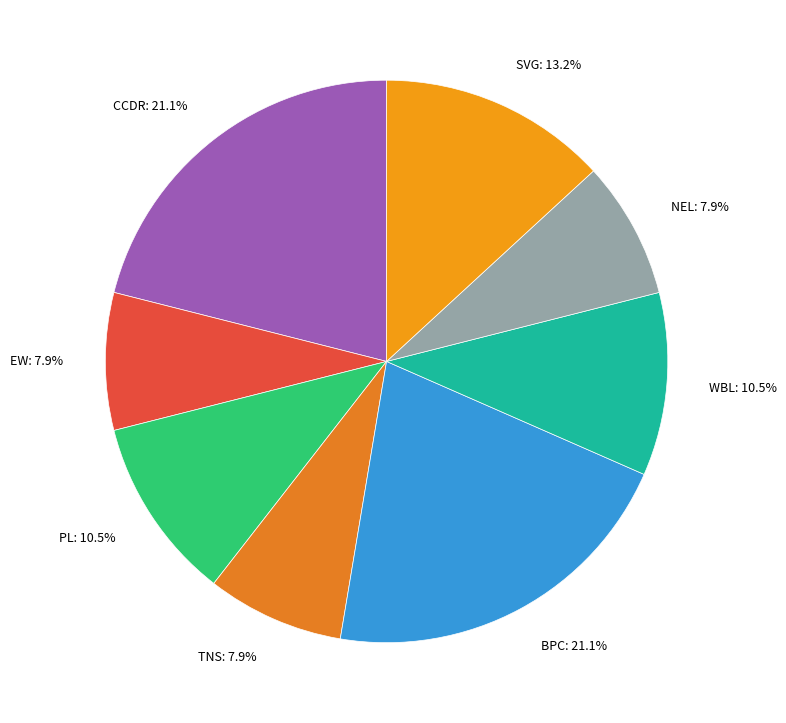

Is PL: 10.5% the majority of the pie?

No